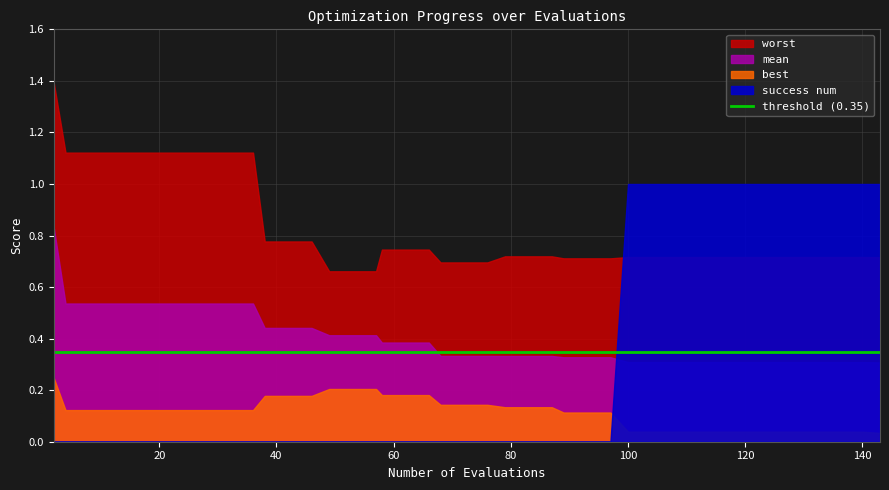

At which category is the sum across all series the highest?

2